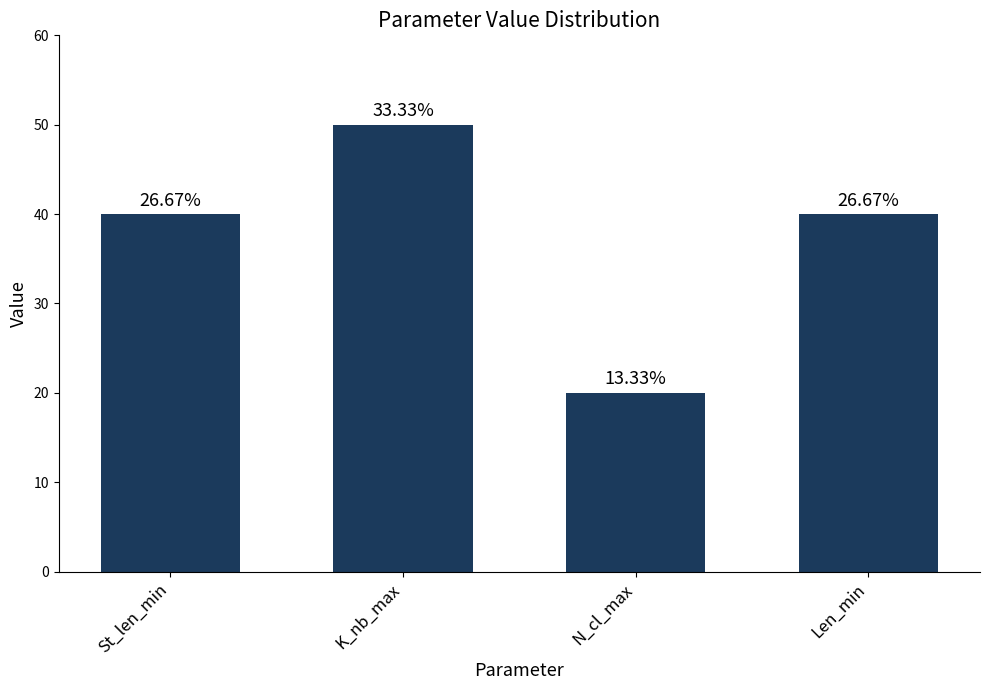

The value at St_len_min is 40. True or false?

True